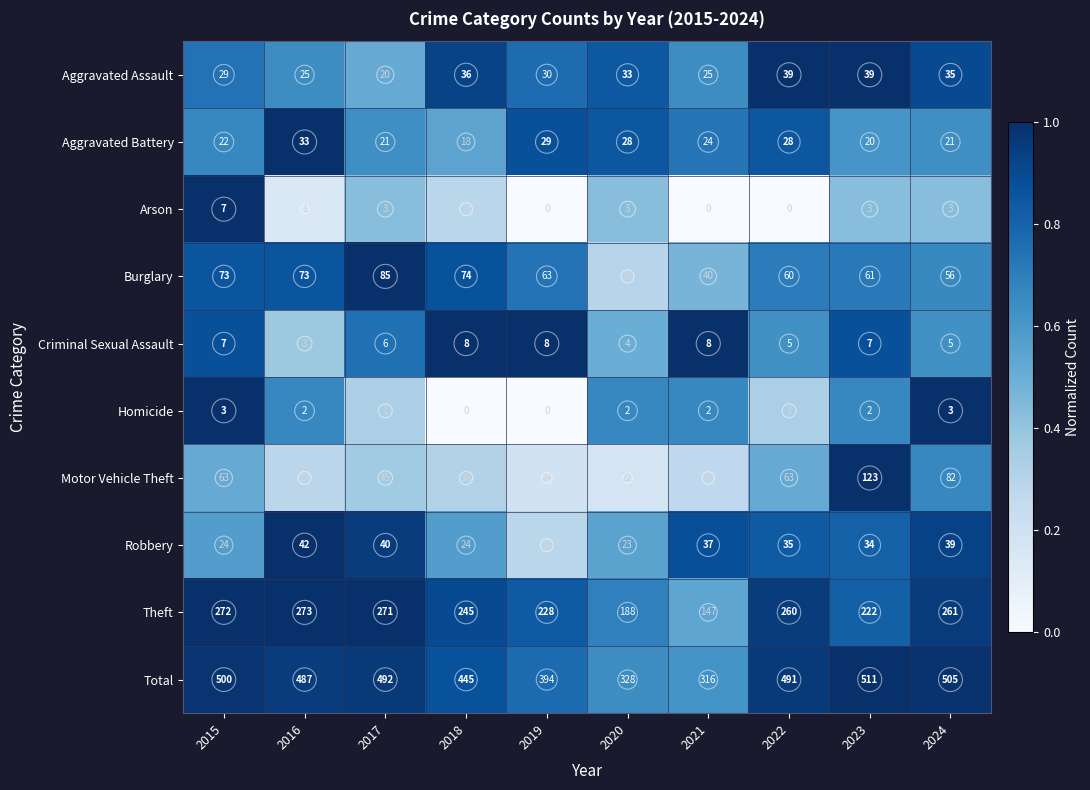

Which series has the widest spread of values?

Total